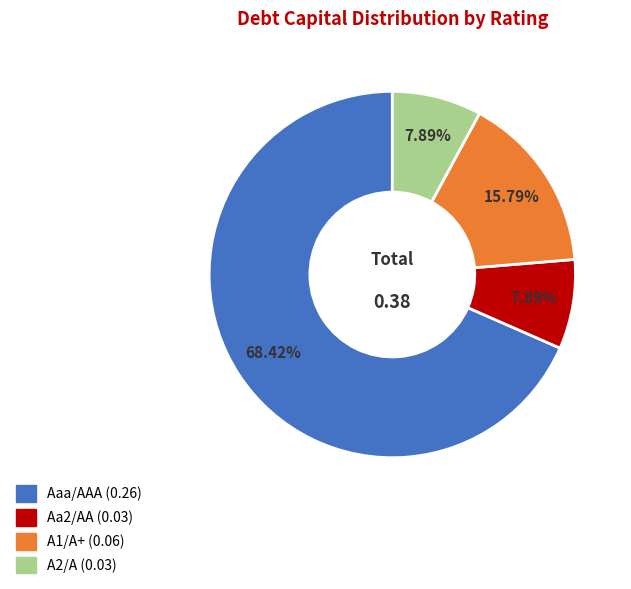

How many slices are in this pie chart?

4